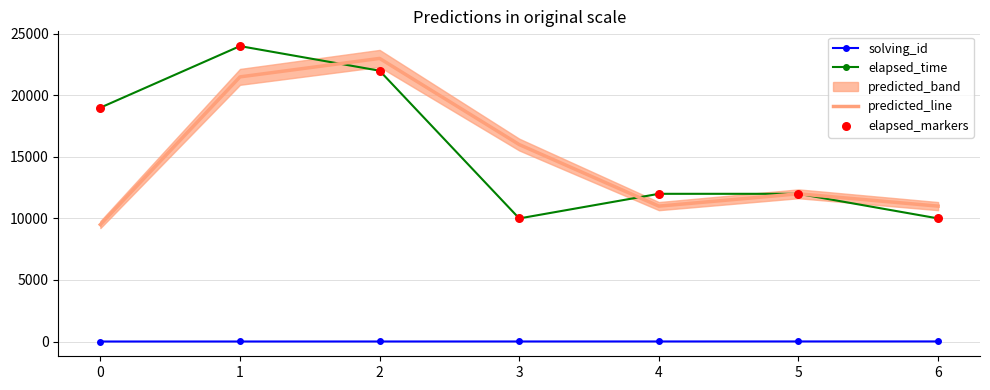

Is the value of predicted_line at 1 greater than the value of solving_id at 2?

Yes